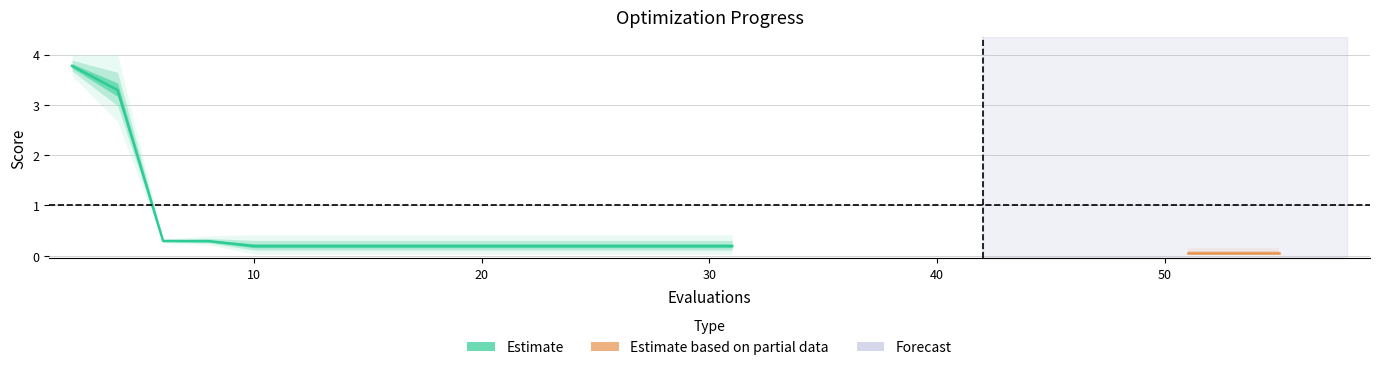

How many lines are shown in the chart?

3